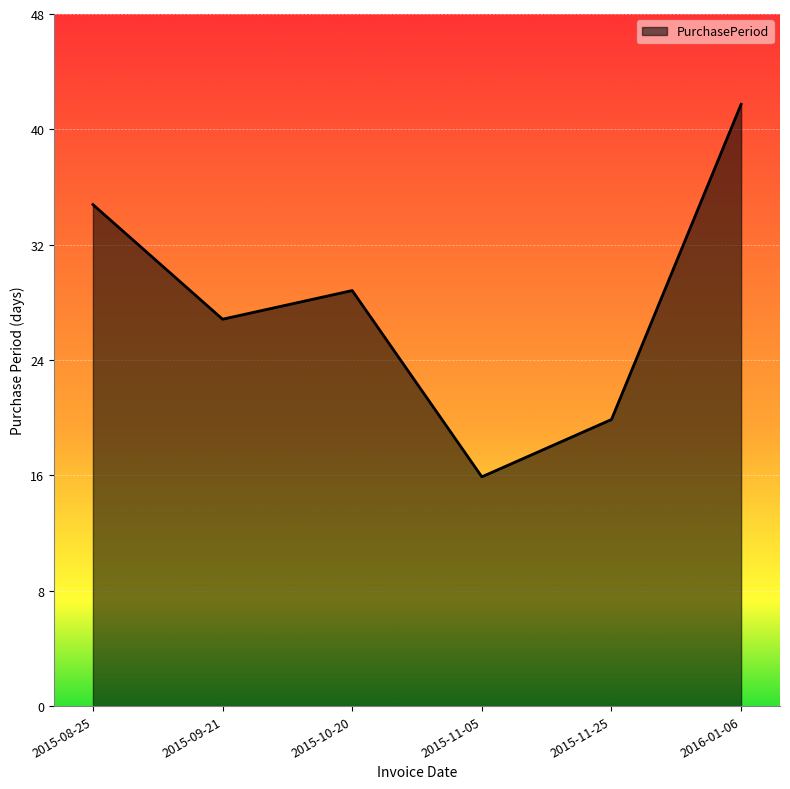

Count the values in the range 20 to 35.

4